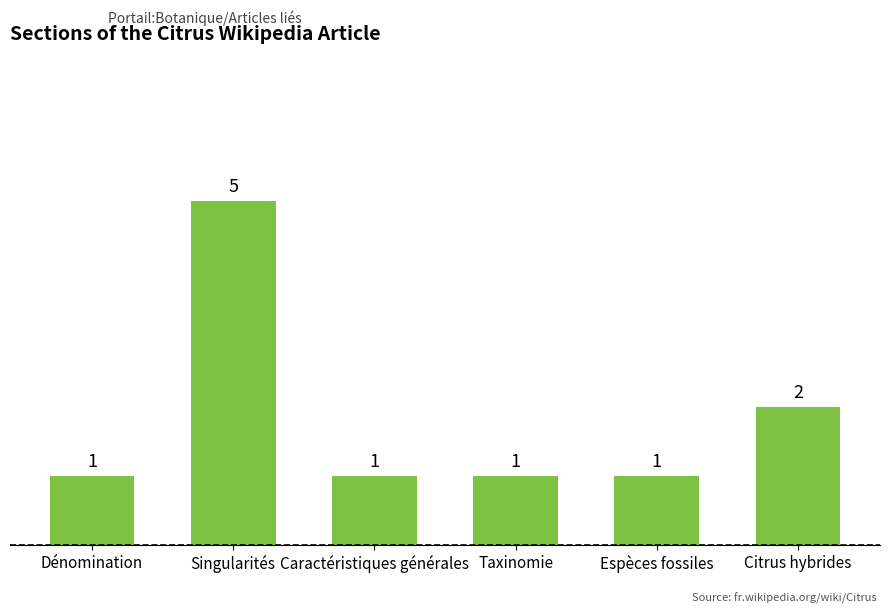

What is the difference between the maximum and minimum values?

4